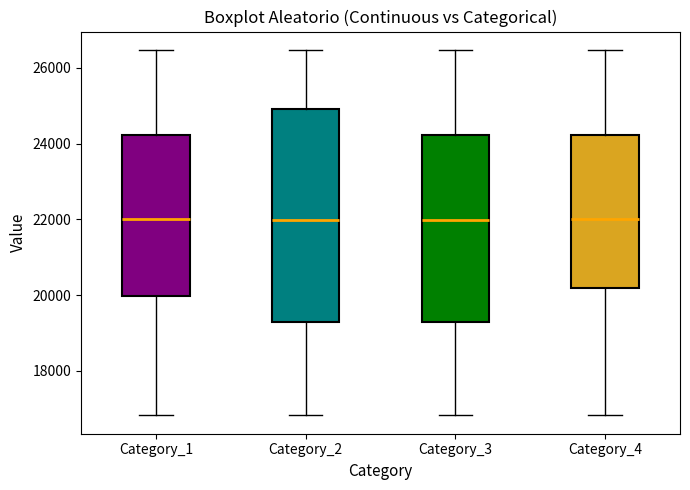

Which box is the tallest, from its lower edge to its upper edge?

Category_2